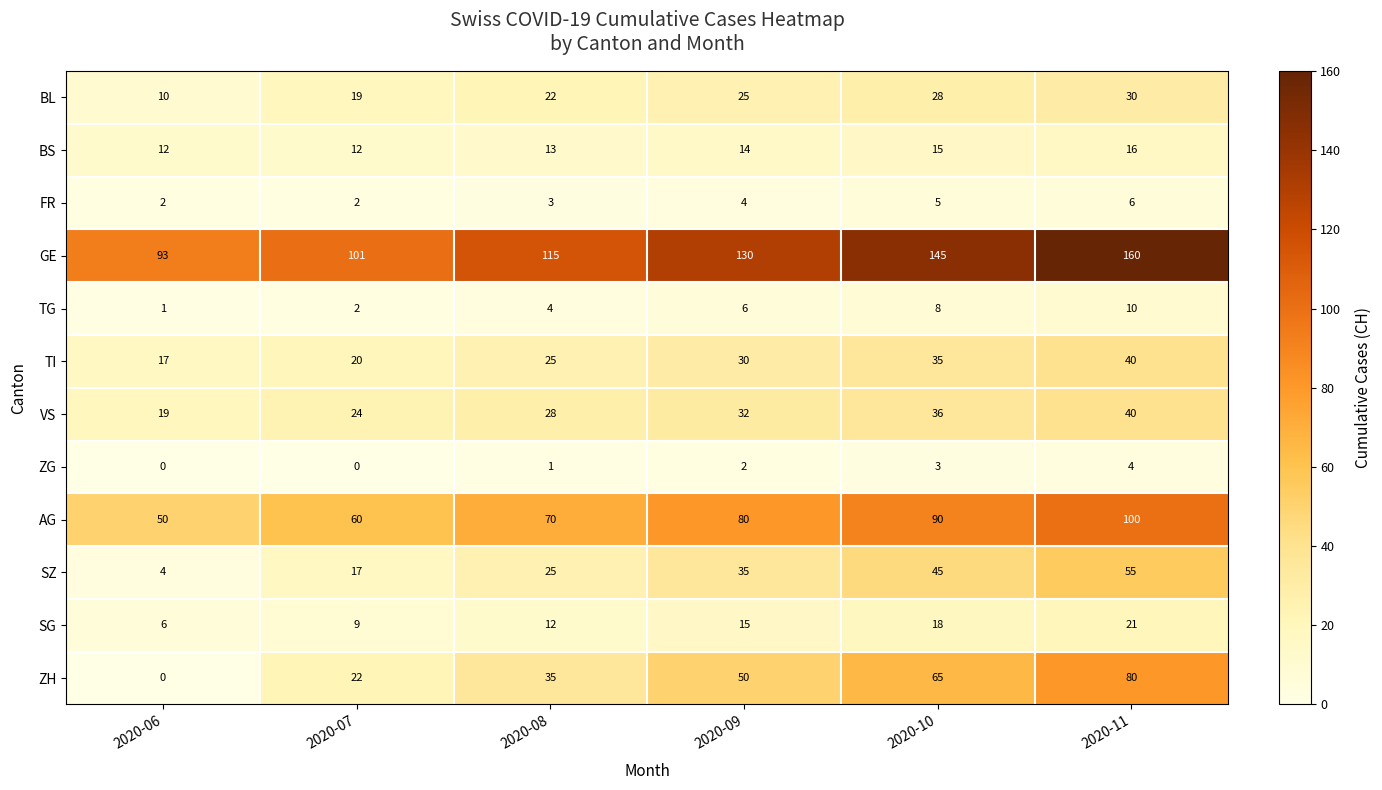

At how many categories does at least one series exceed 59?

6